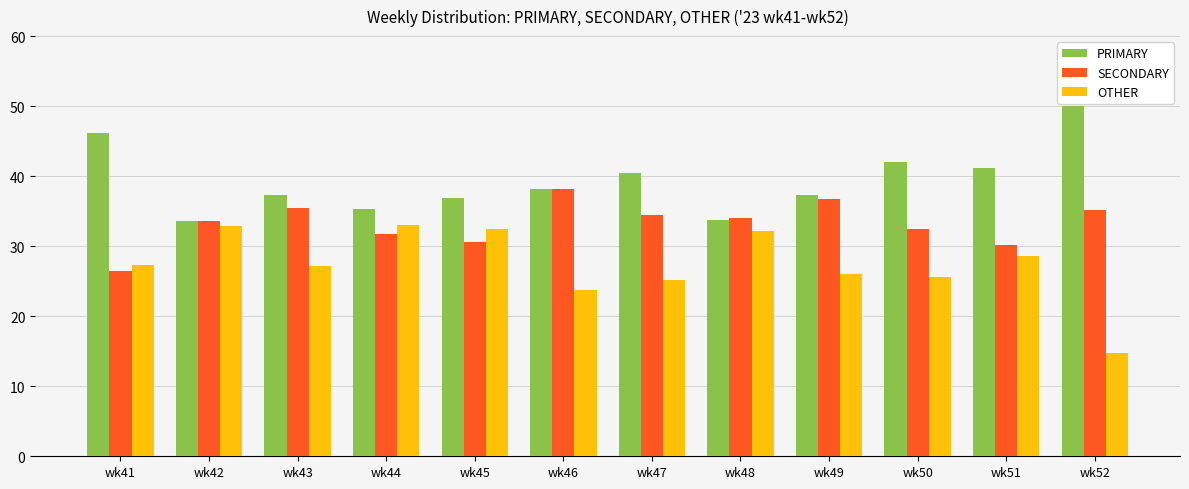

Is it true that OTHER equals 45.7 at wk50?

False